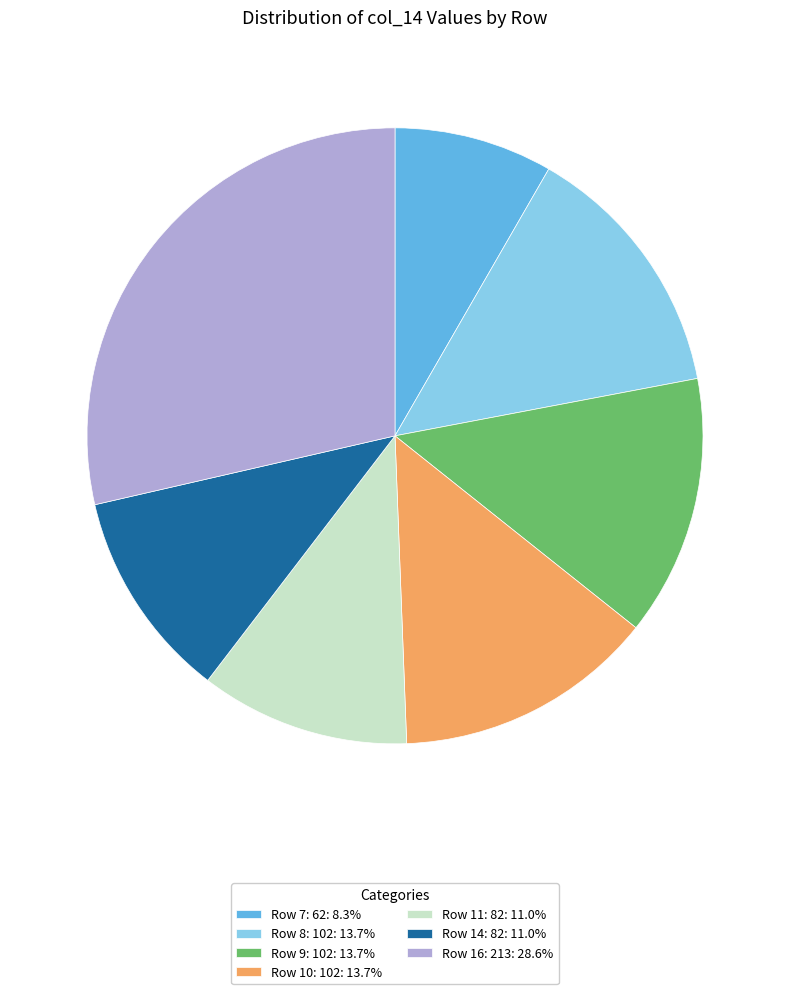

How many slices are in this pie chart?

7